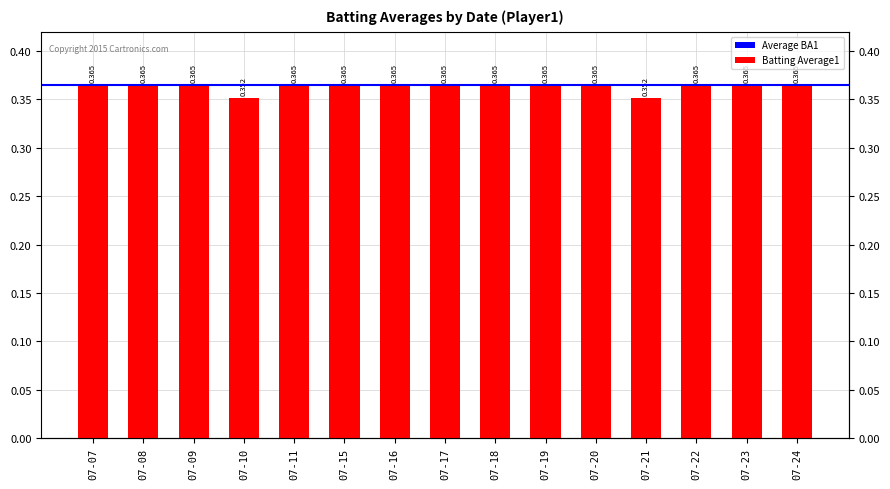

Does the chart contain any negative values?

No